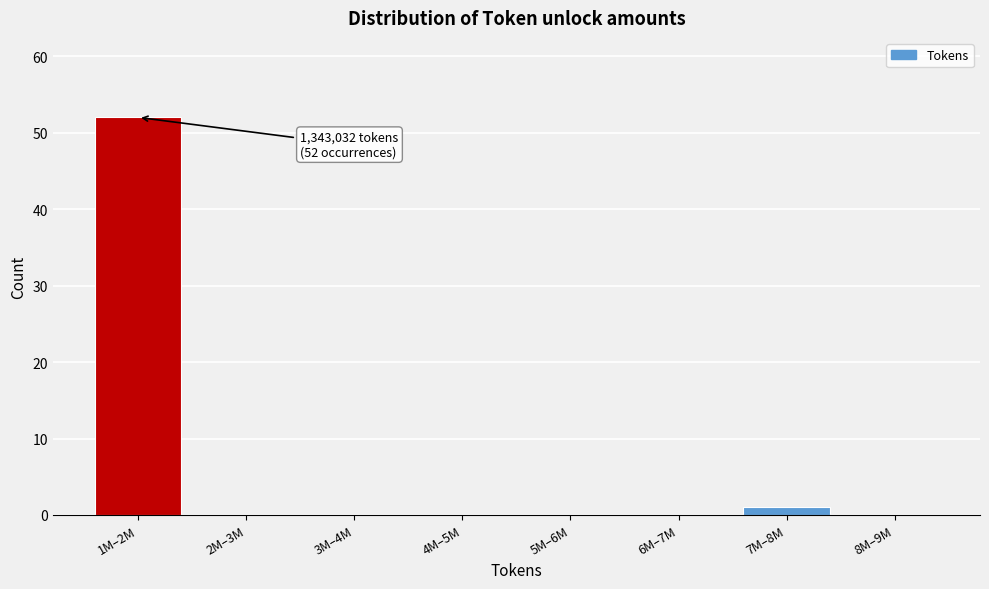

Reading right to left, extract all data points from this chart.

8M–9M=0	7M–8M=1	6M–7M=0	5M–6M=0	4M–5M=0	3M–4M=0	2M–3M=0	1M–2M=52